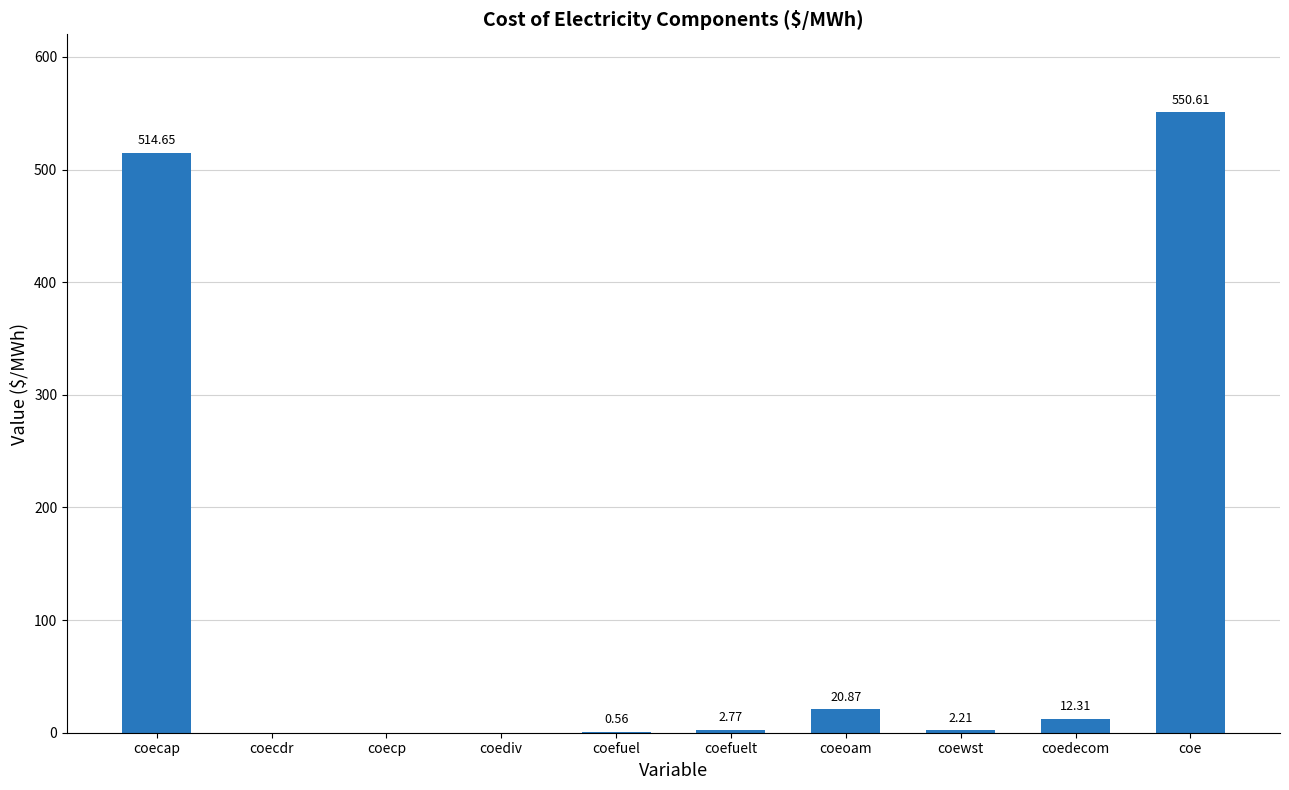

At which label is the value closest to 275?

coecap